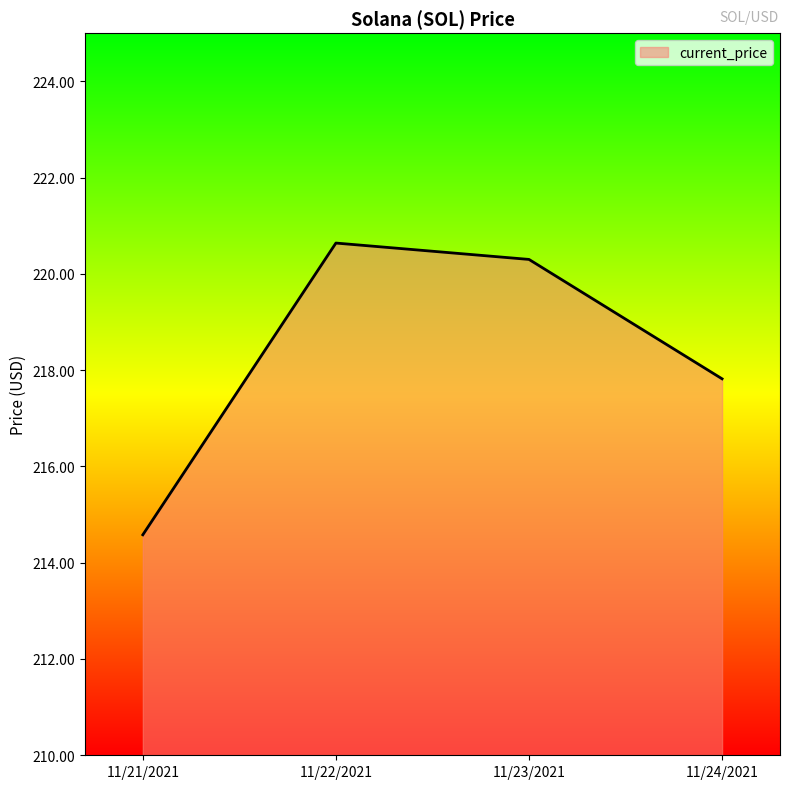

What is the change in value from 11/21/2021 to 11/22/2021?

+6.1